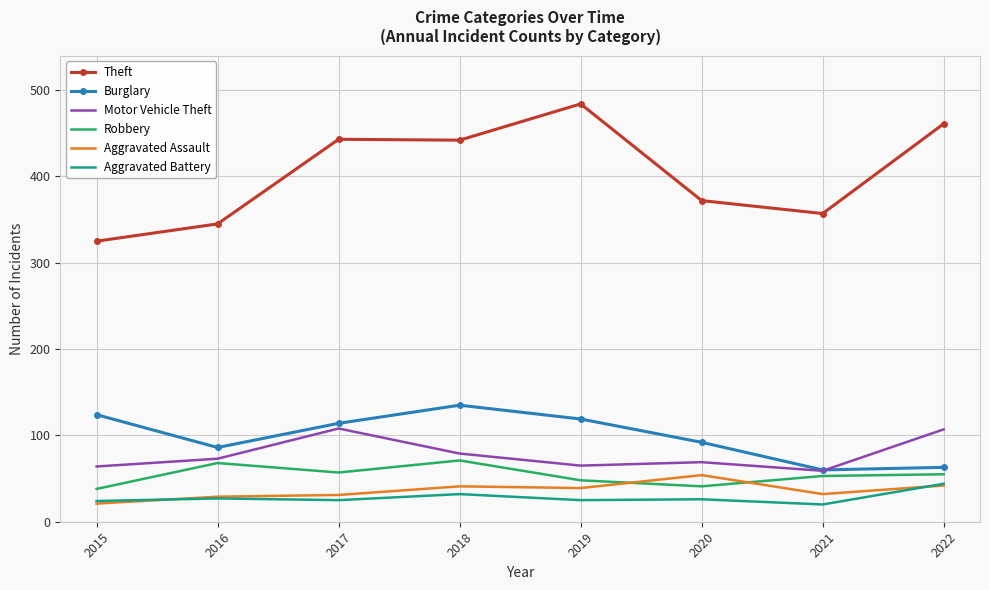

At 2018, list the series in order from largest to smallest.

Theft, Burglary, Motor Vehicle Theft, Robbery, Aggravated Assault, Aggravated Battery